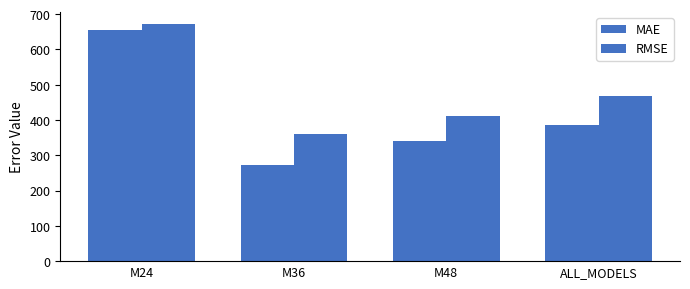

Reading right to left, extract all data points from this chart.

MAE: 385.7	341.4	272.4	656.4
RMSE: 469.3	412.3	359.6	672.5